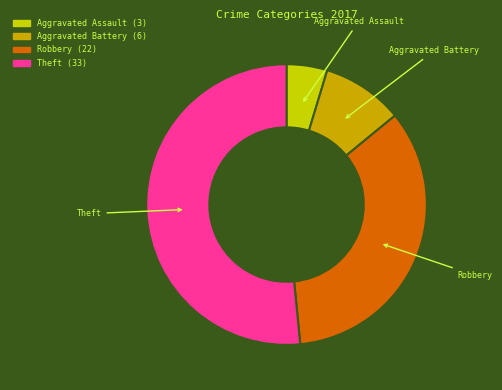

Rank the categories by value from lowest to highest.

Aggravated Assault, Aggravated Battery, Robbery, Theft